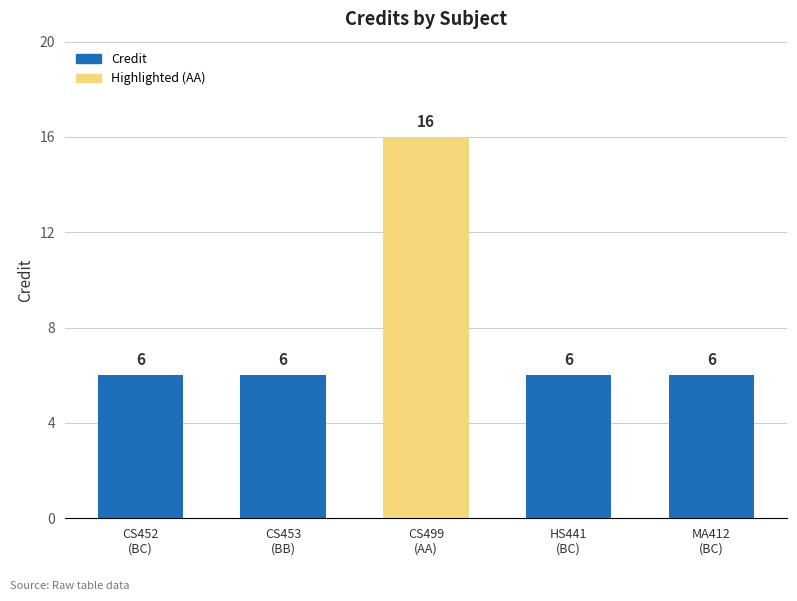

What is the maximum value shown in the chart?

16